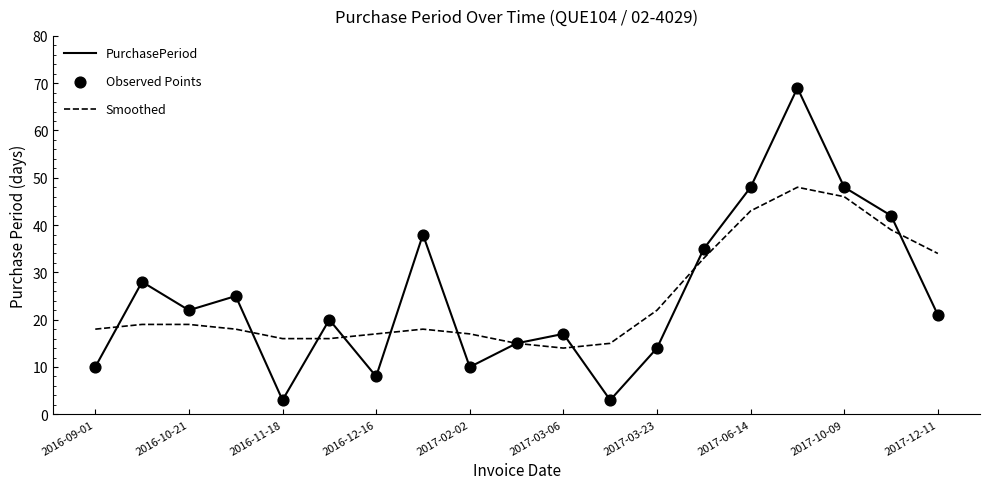

Rank the series by their maximum value, from highest to lowest.

PurchasePeriod, Smoothed